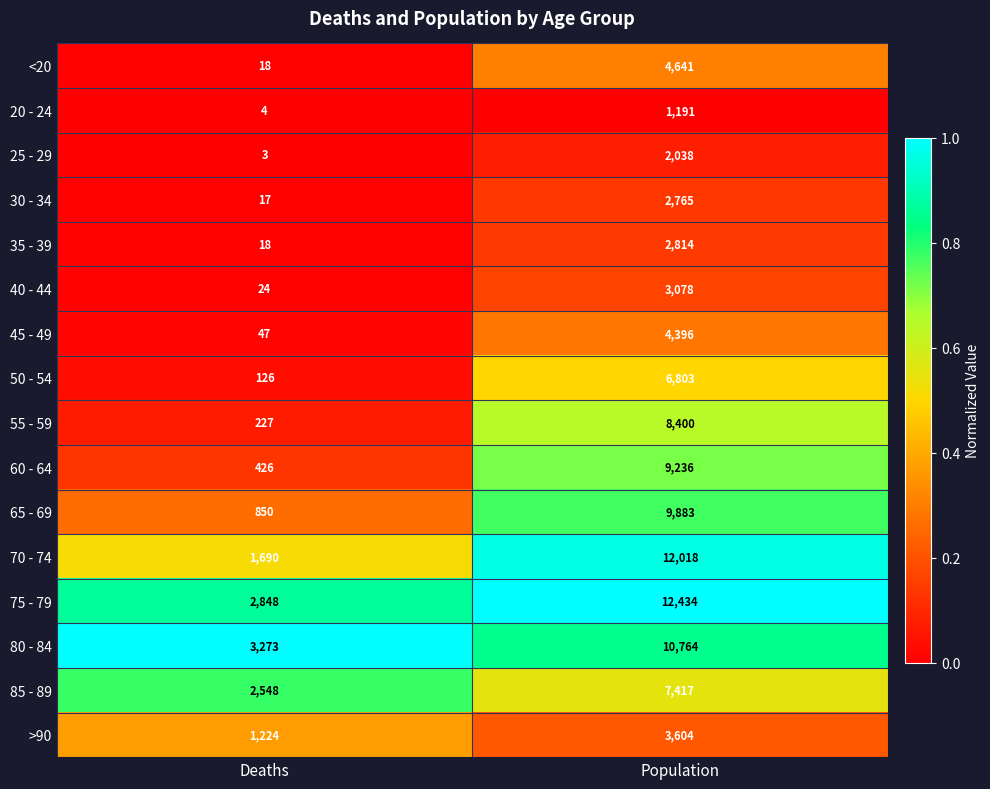

Which series changed the most between Deaths and Population?

70 - 74